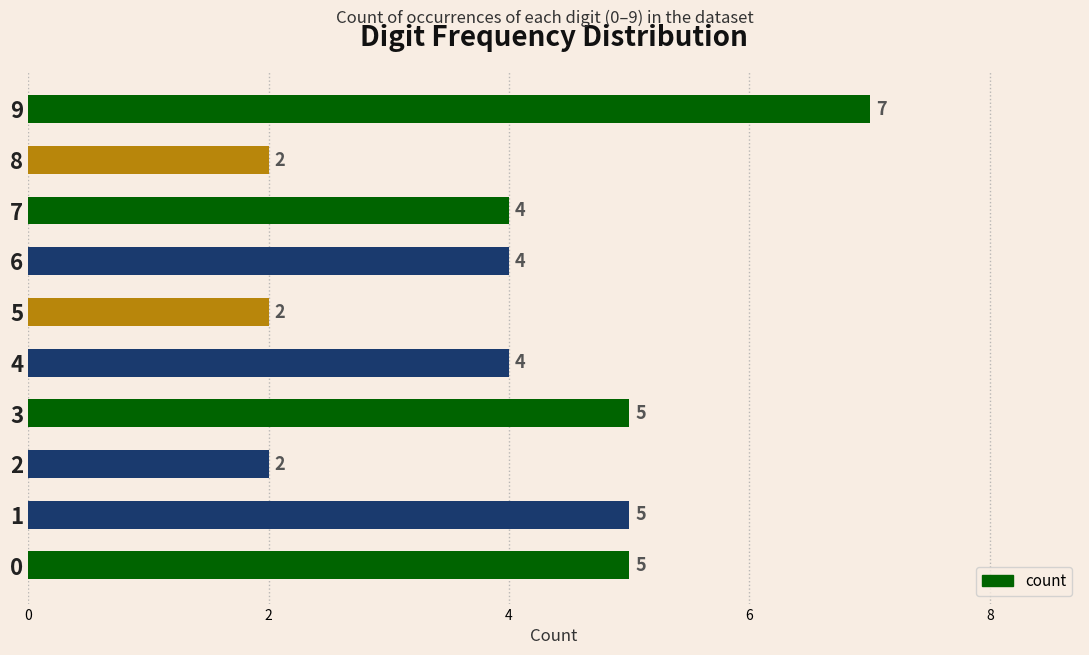

What is the smallest value displayed?

2